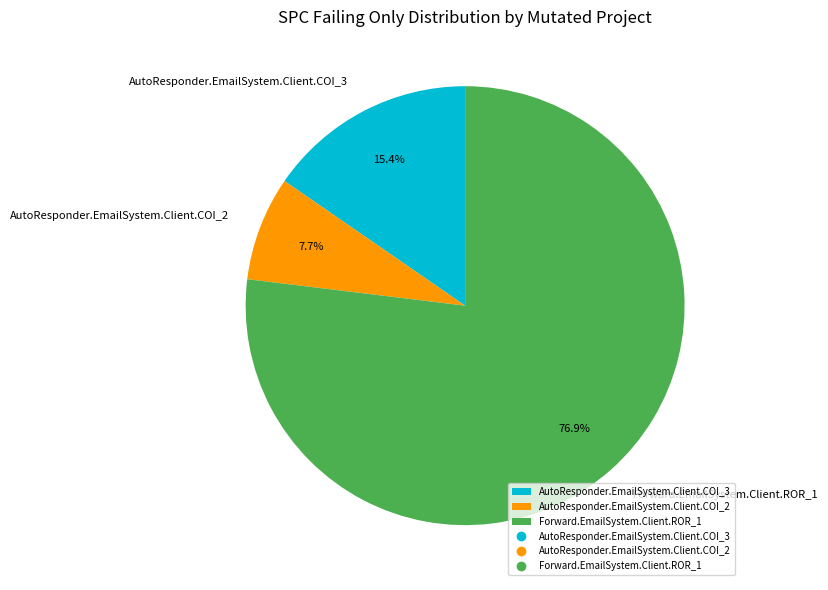

To the nearest percent, what is the difference between the largest and smallest slice percentages?

69%